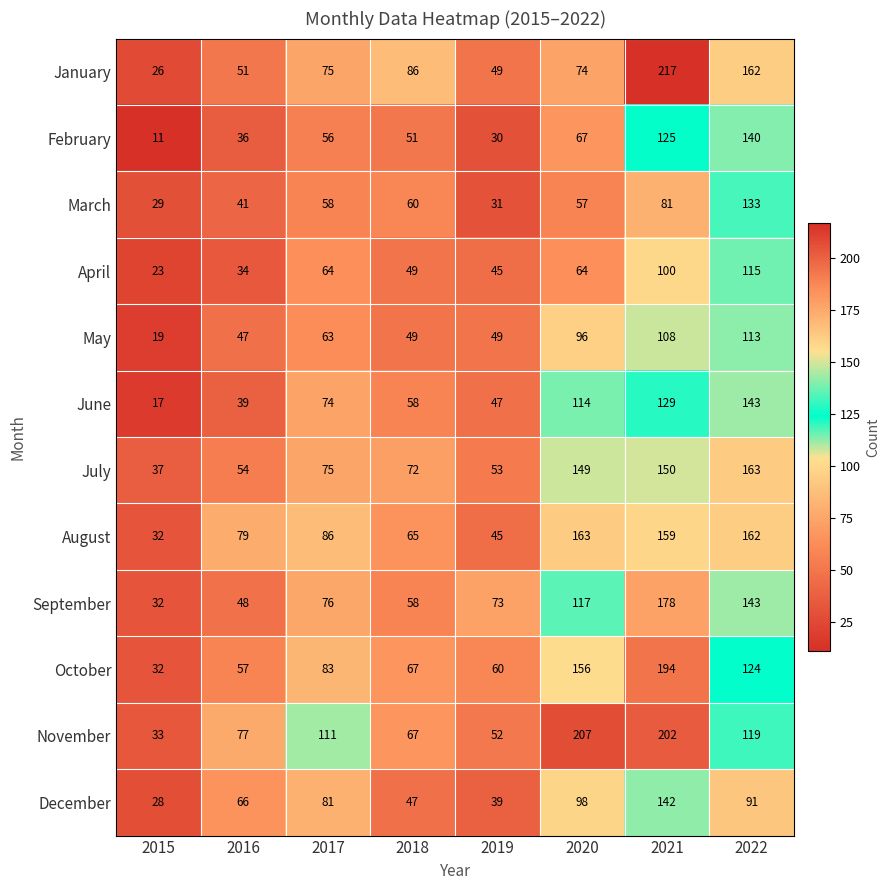

At which label does July reach its minimum?

2015